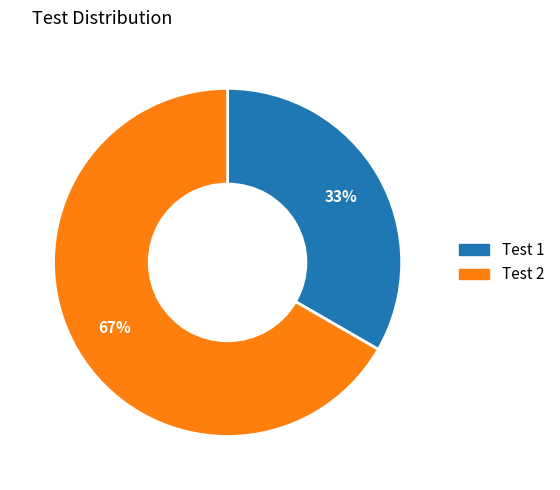

What is the ratio of the value at Test 2 to the value at Test 1?

2.0